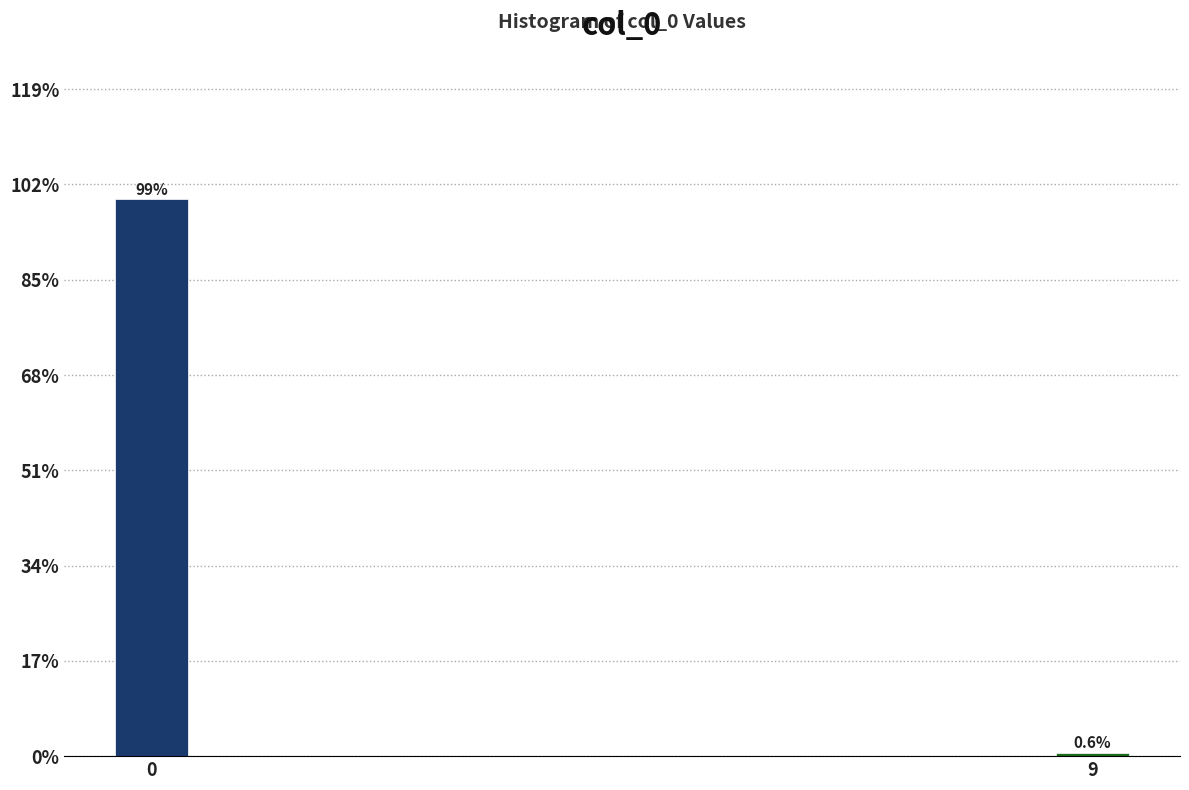

Reading left to right, what are all the values shown in this chart?

99.4	0.6